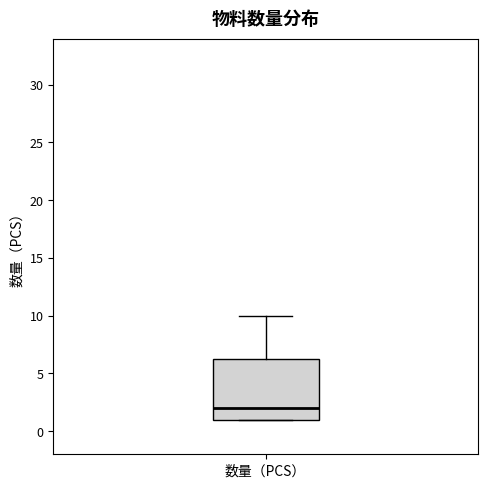

Where does the median line of the box for 数量（PCS） sit on the y-axis? The values are not printed on the chart, so give them approximately, as read against the axis.

2.0